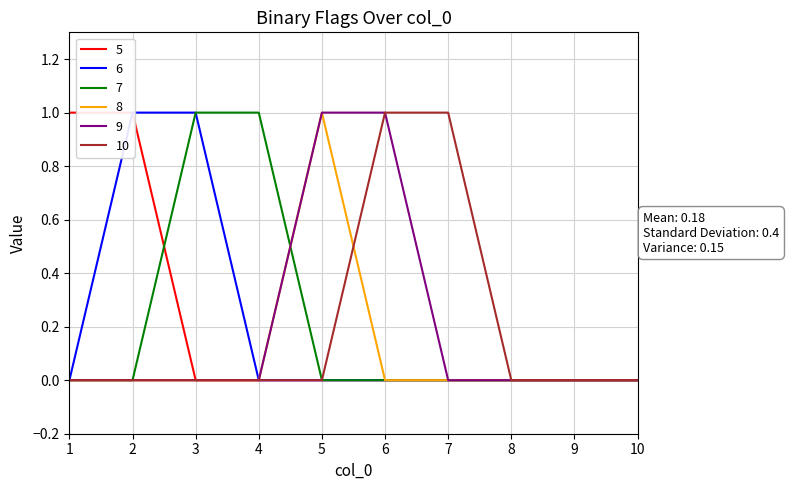

True or false: 5 has more than 0 points higher than both neighbors.

False